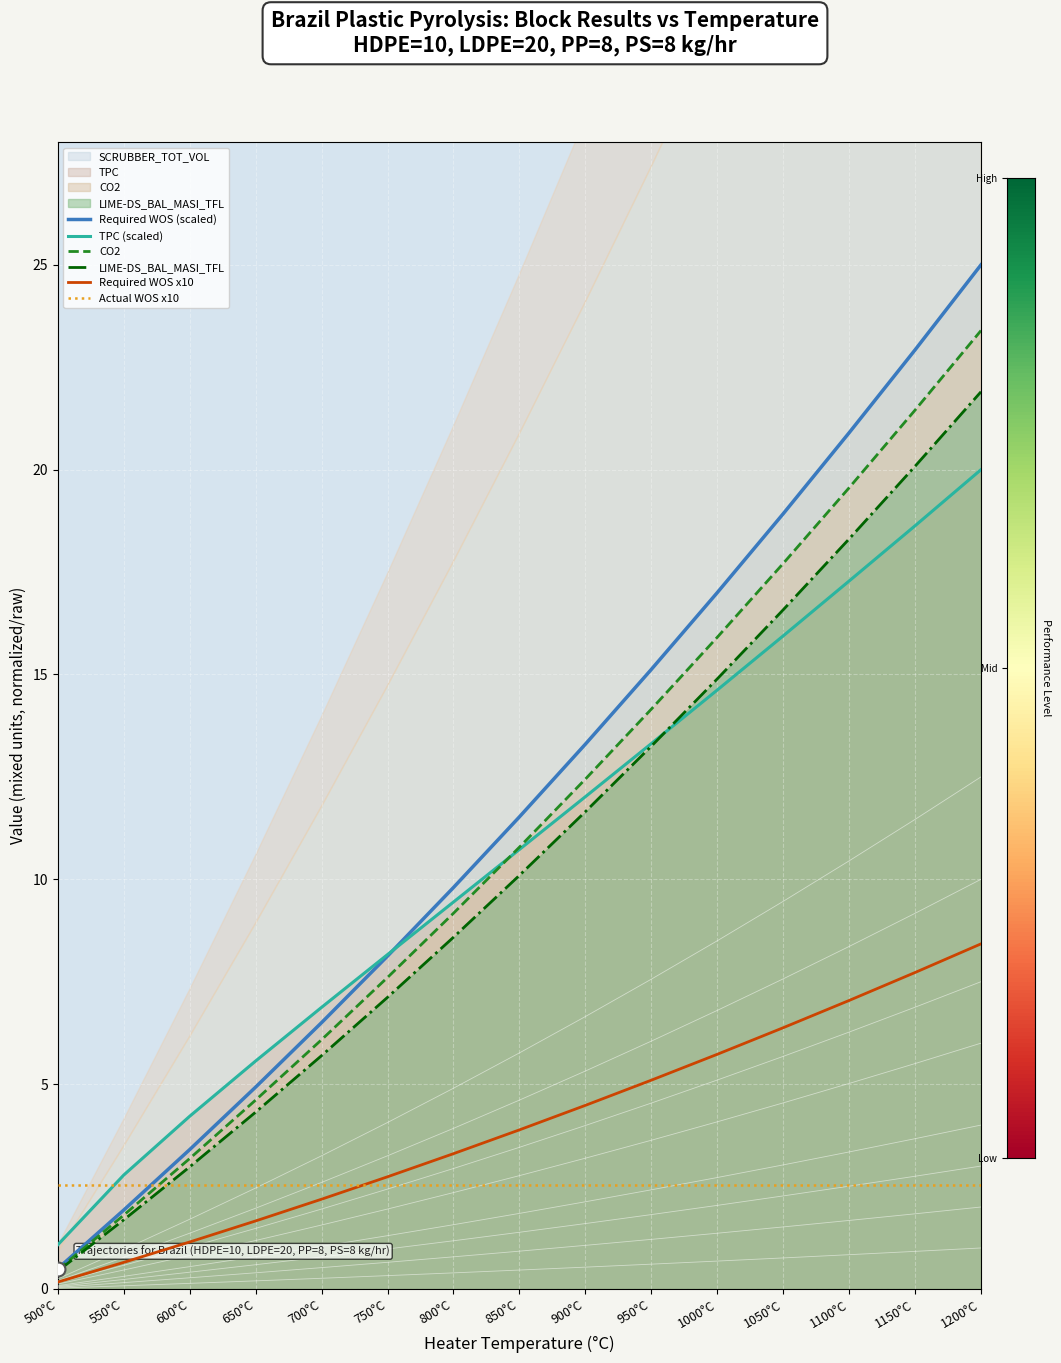

Reading left to right, what are all the values shown in this chart?

Required WOS (scaled): 0.5	1.9	3.4	4.9	6.5	8.1	9.8	11.5	13.3	15.1	17.0	18.9	20.9	22.9	25.0
TPC (scaled): 1.1	2.8	4.2	5.6	6.9	8.2	9.4	10.7	12.0	13.3	14.6	15.9	17.3	18.6	20.0
CO2: 0.5	1.8	3.2	4.6	6.1	7.6	9.2	10.8	12.4	14.2	15.9	17.7	19.6	21.5	23.4
LIME-DS_BAL_MASI_TFL: 0.4	1.7	3.0	4.3	5.7	7.1	8.6	10.1	11.6	13.2	14.9	16.6	18.3	20.1	21.9
Required WOS x10: 0.2	0.6	1.1	1.7	2.2	2.7	3.3	3.9	4.5	5.1	5.7	6.4	7.0	7.7	8.4
Actual WOS x10: 2.5	2.5	2.5	2.5	2.5	2.5	2.5	2.5	2.5	2.5	2.5	2.5	2.5	2.5	2.5